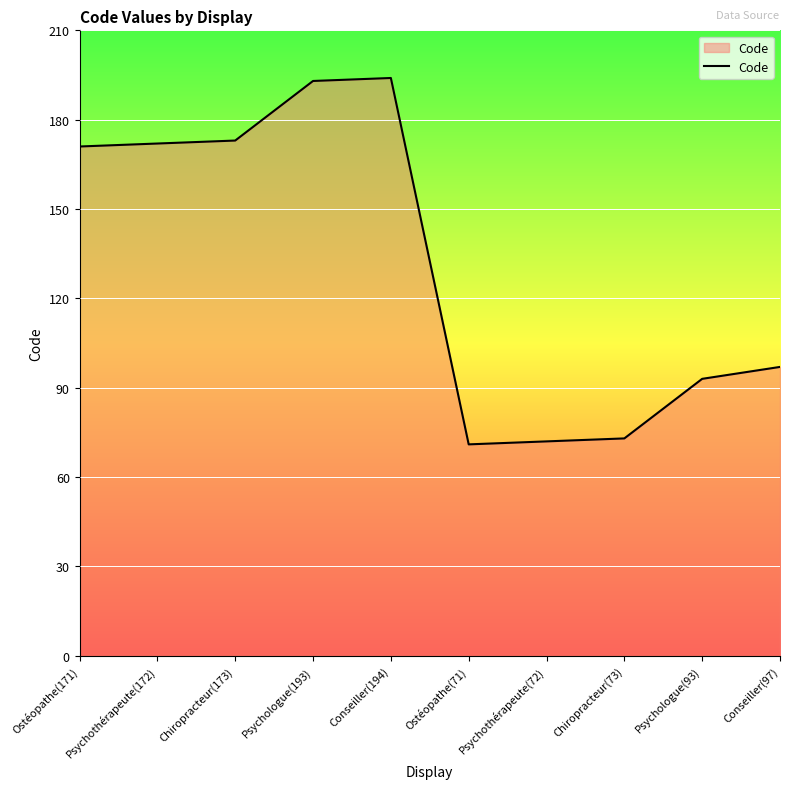

Does the chart display data point markers on the line(s)?

No